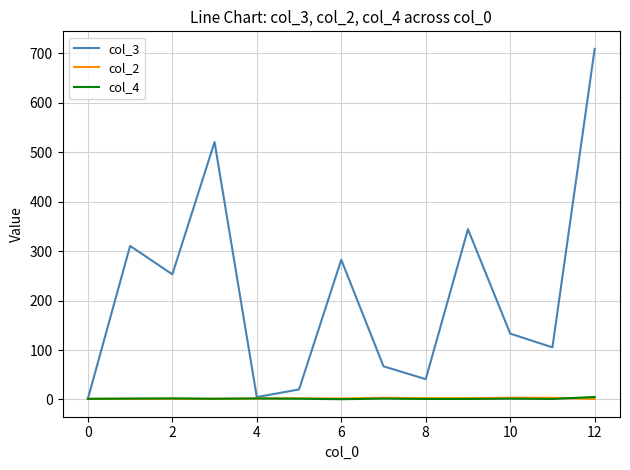

Which series has the largest range (max minus min)?

col_3